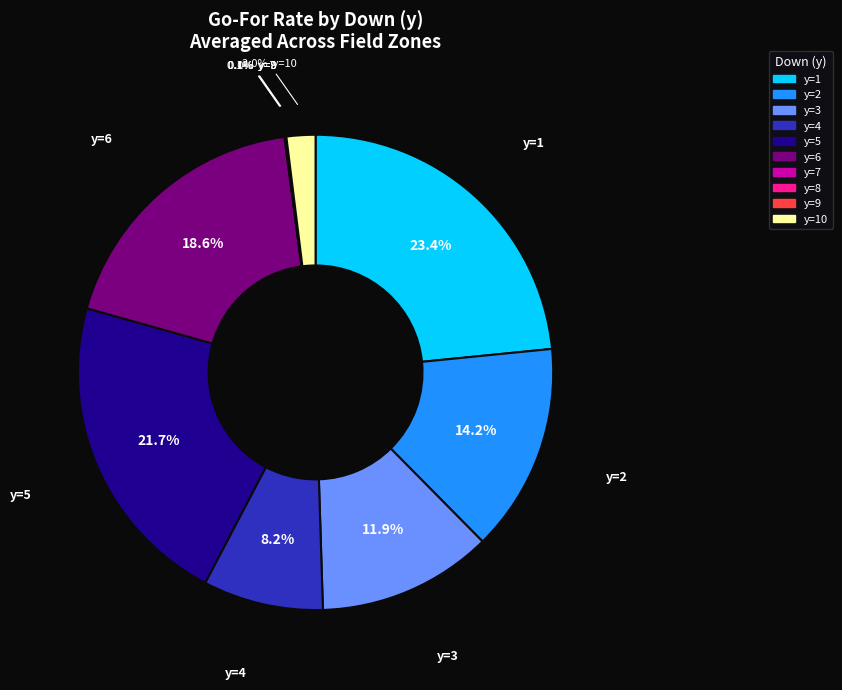

Is there a majority slice in this chart?

No